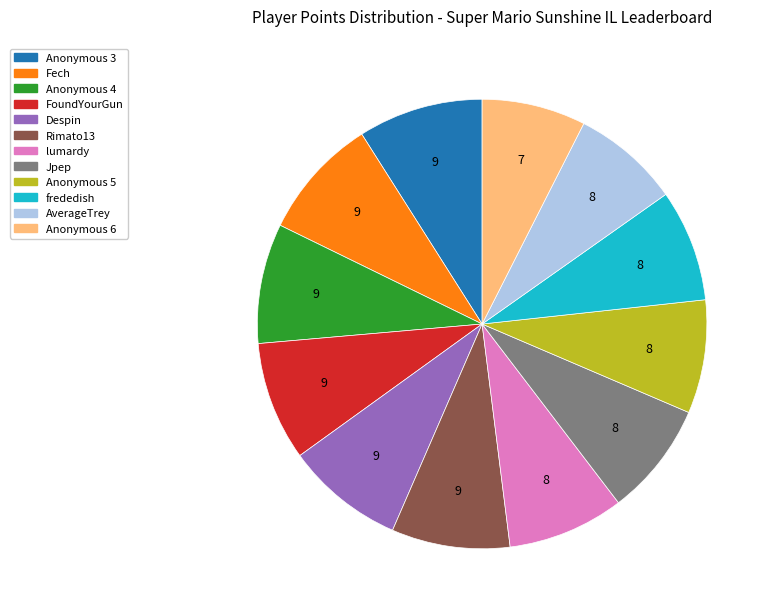

Count the number of slices in the pie.

12